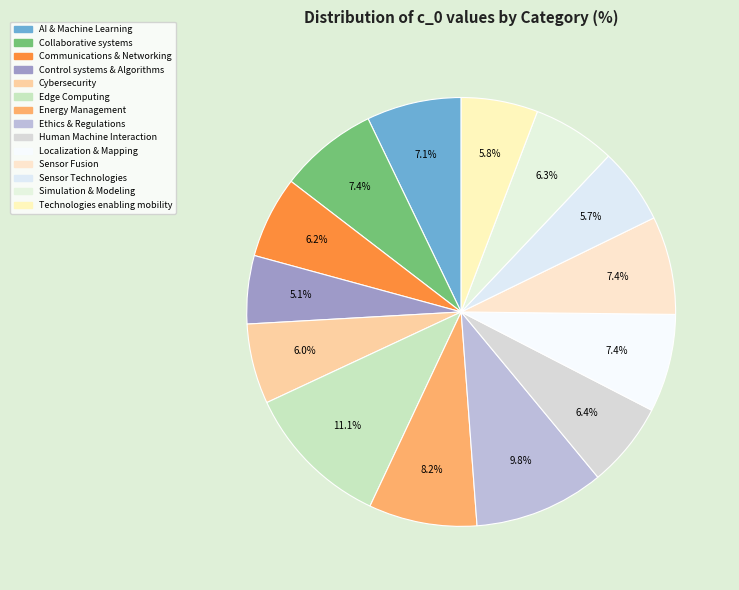

Is it true that Ethics & Regulations is 10% of the pie?

True